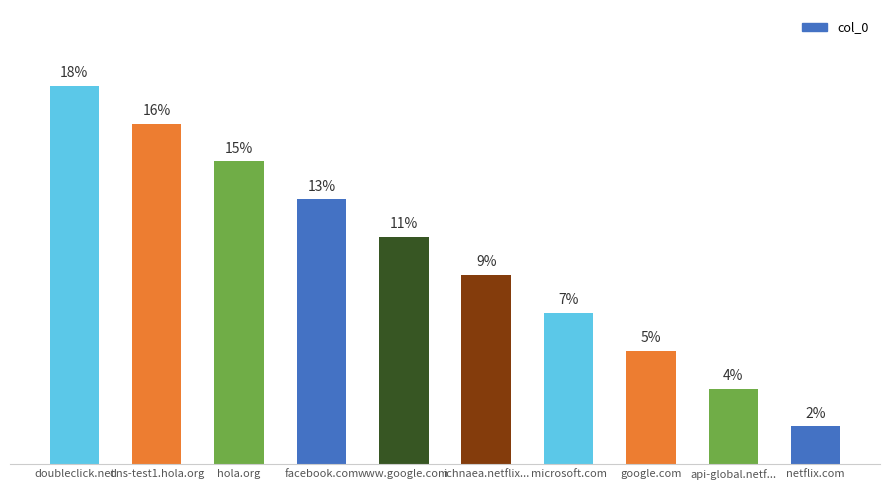

Which category has the lowest value across all series?

netflix.com